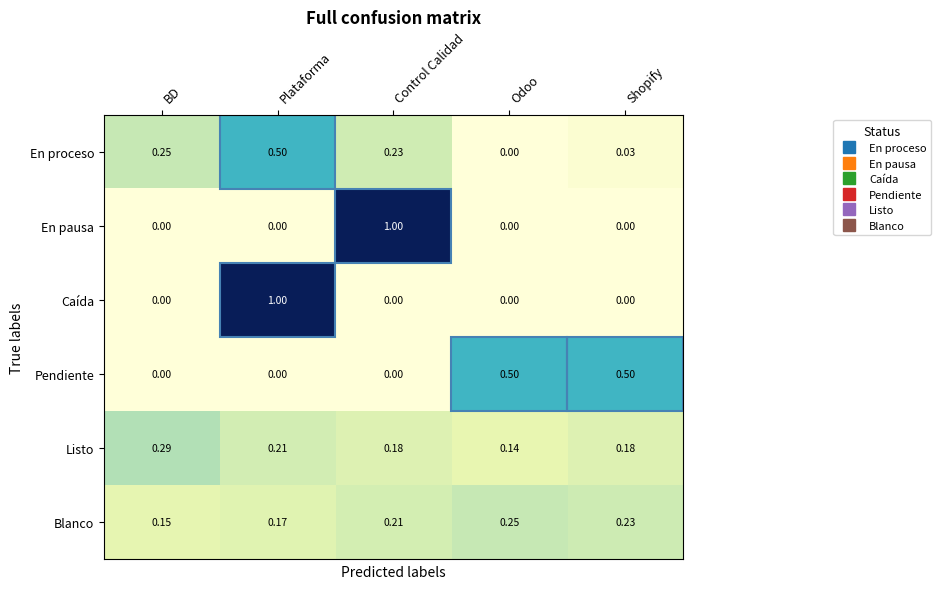

How many data points does each series have?

5